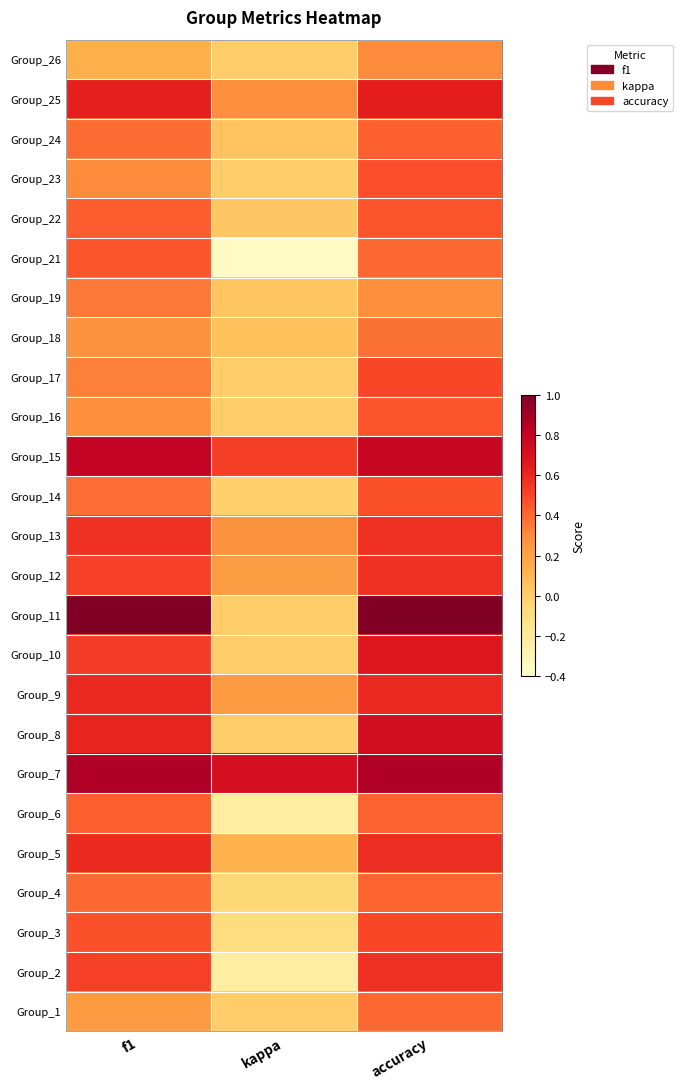

At how many categories does at least one series exceed 0?

3